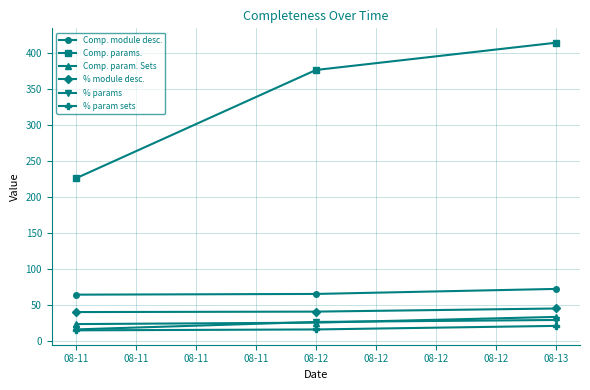

What is the maximum value for % module desc.?

44.7